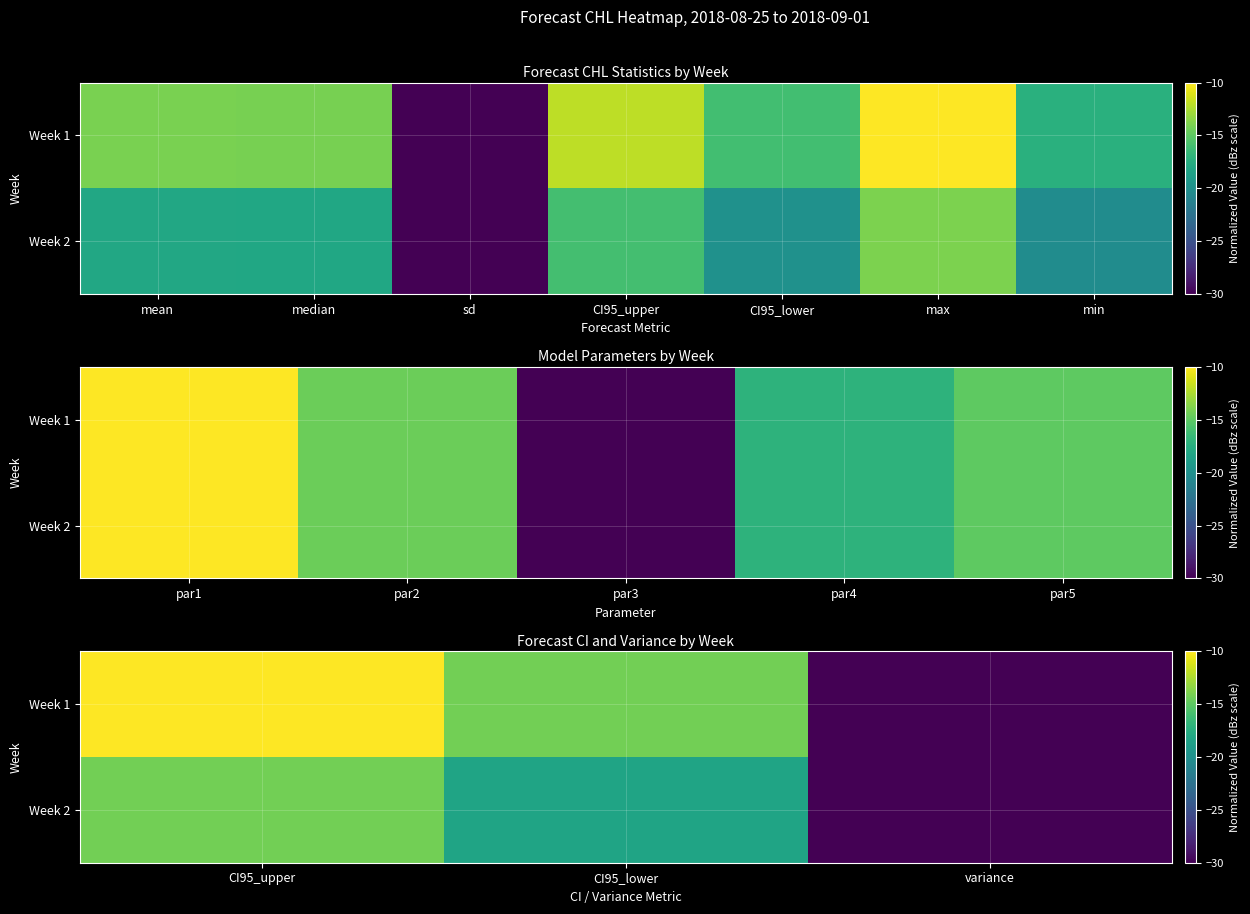

Rank the series at CI95_lower from lowest to highest value.

Week 2, Week 1